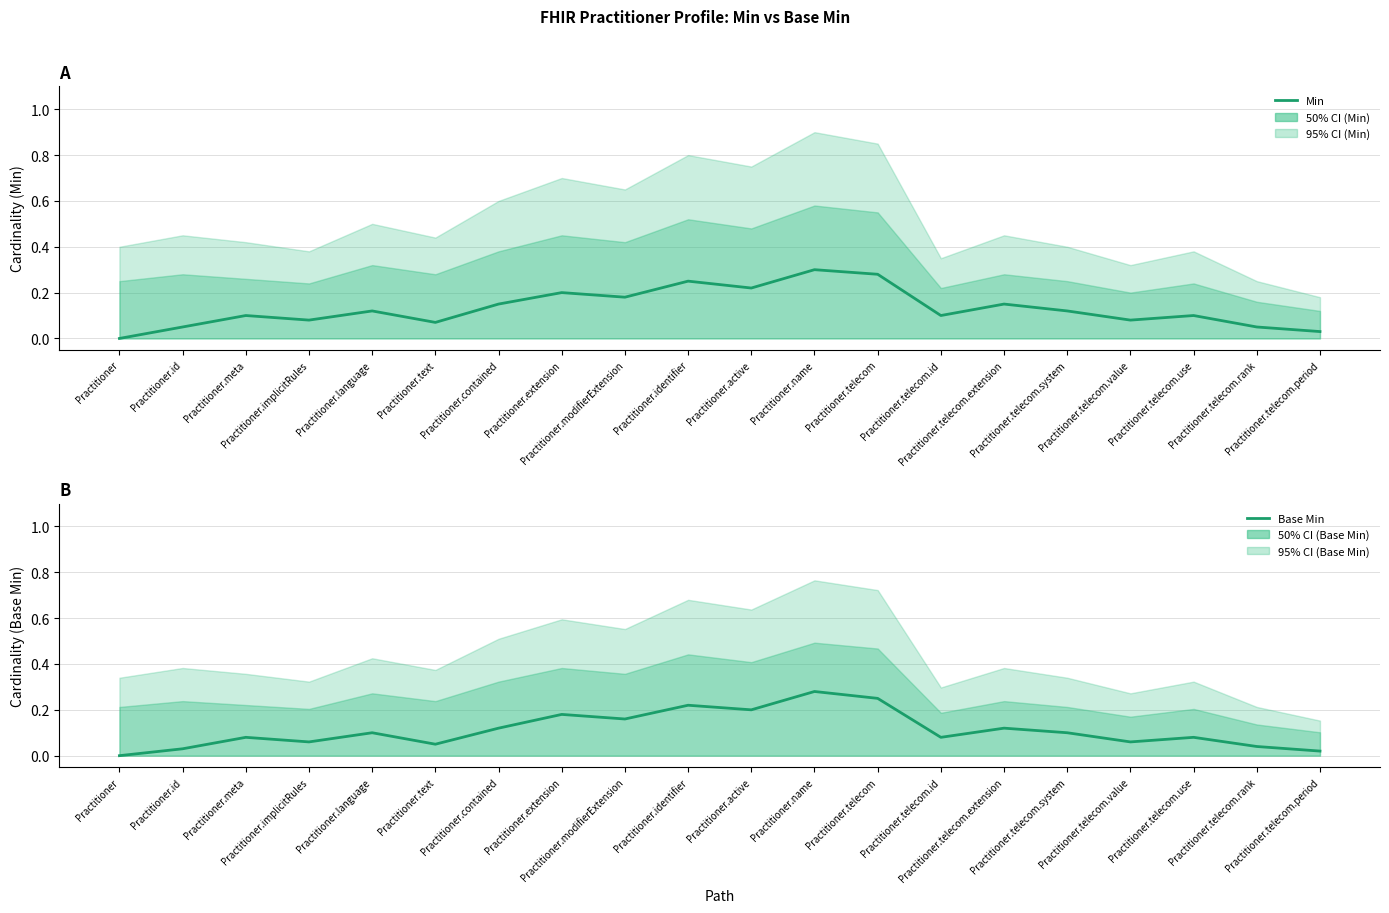

What is the label of the 12th point from the right?

Practitioner.modifierExtension